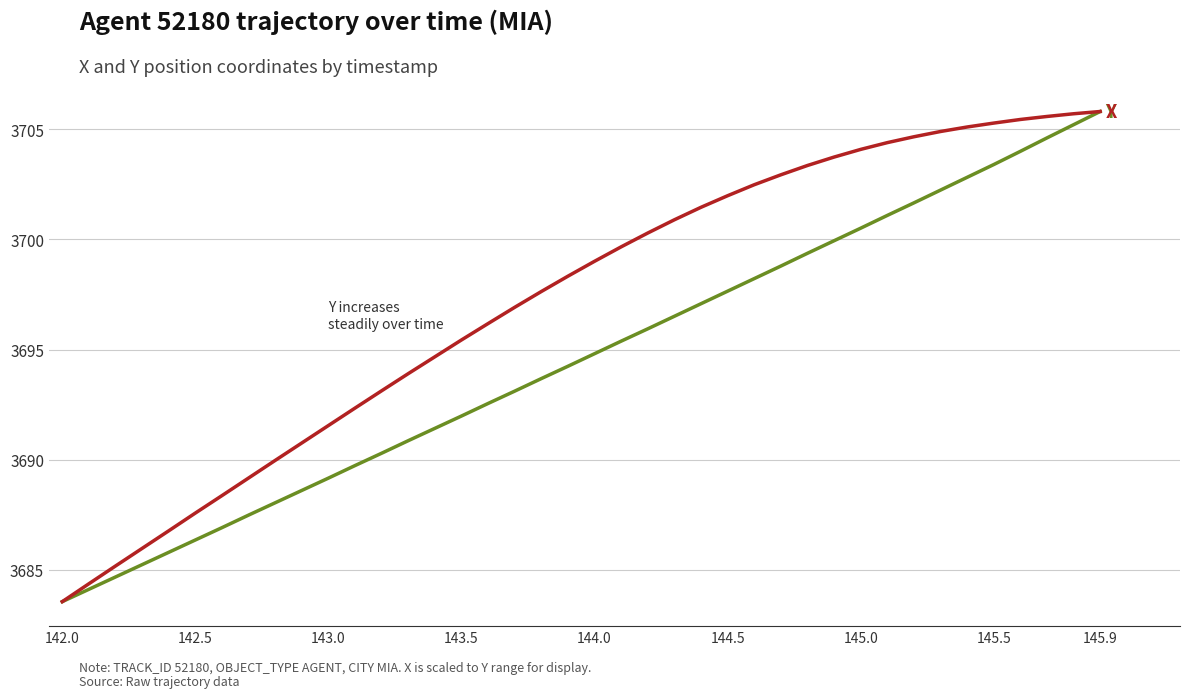

What is the maximum value shown in the chart?

3705.8